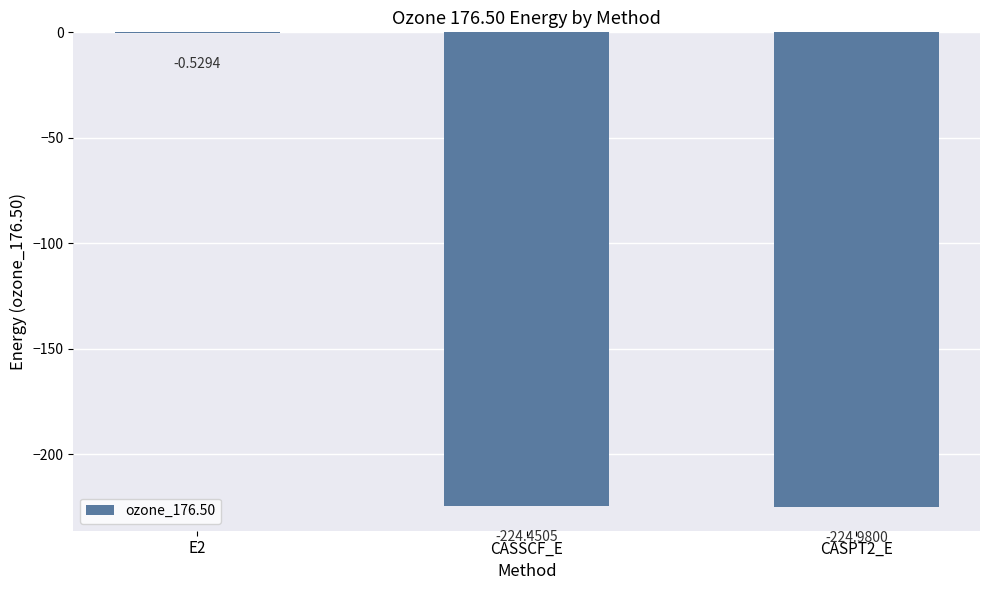

What is the change in value from E2 to CASSCF_E?

-223.9